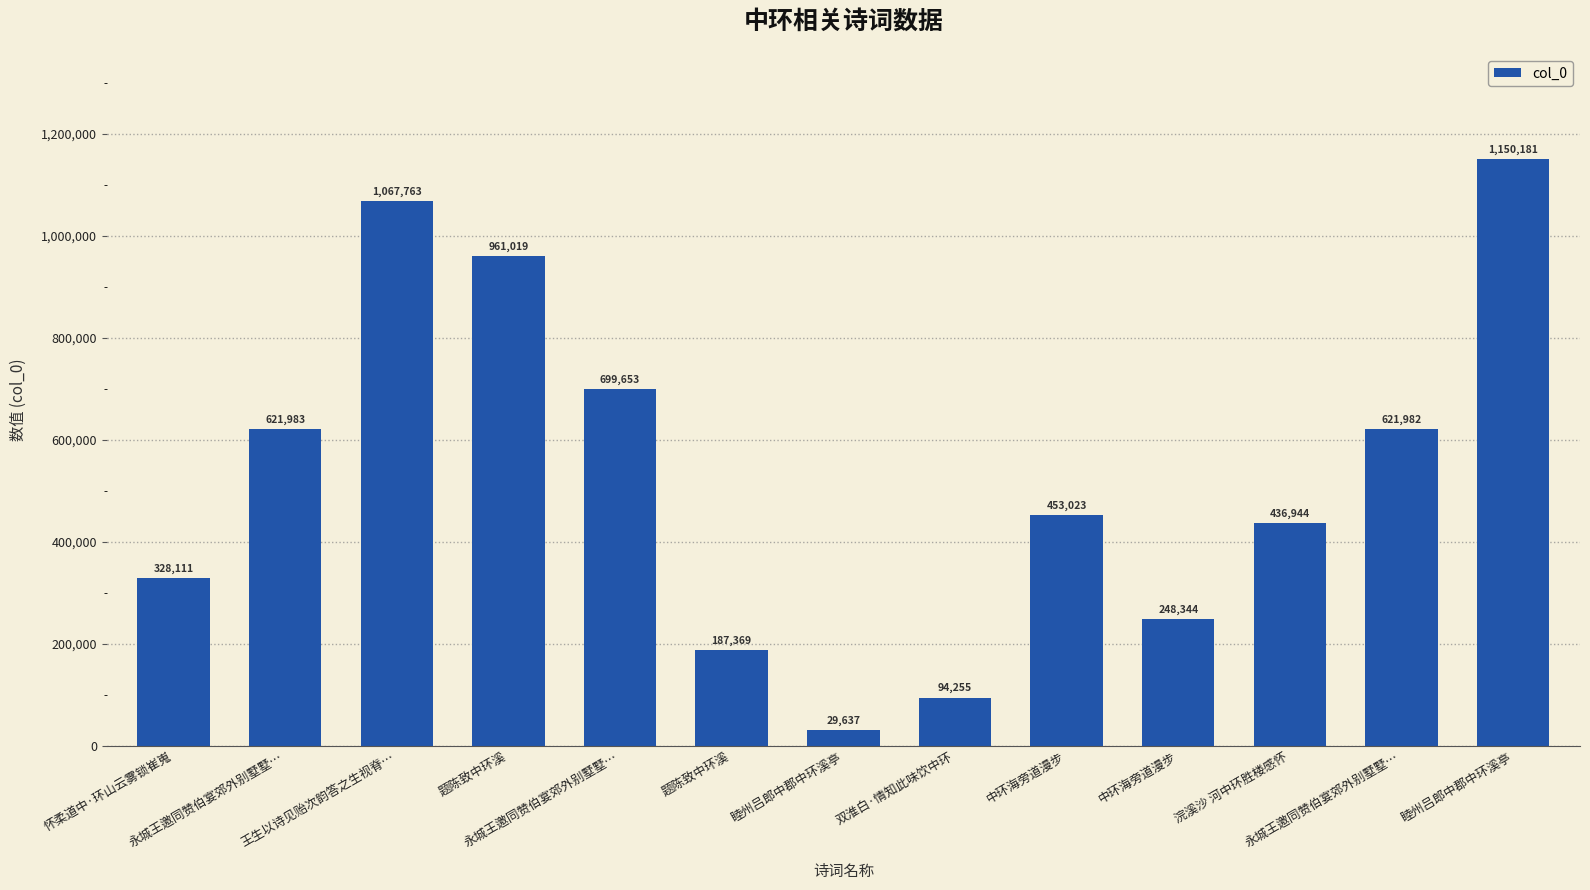

How many categories are shown in the chart?

13